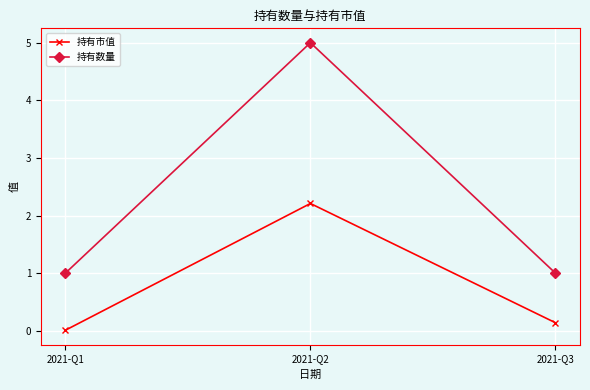

Is this an area chart (filled region under the line)?

No